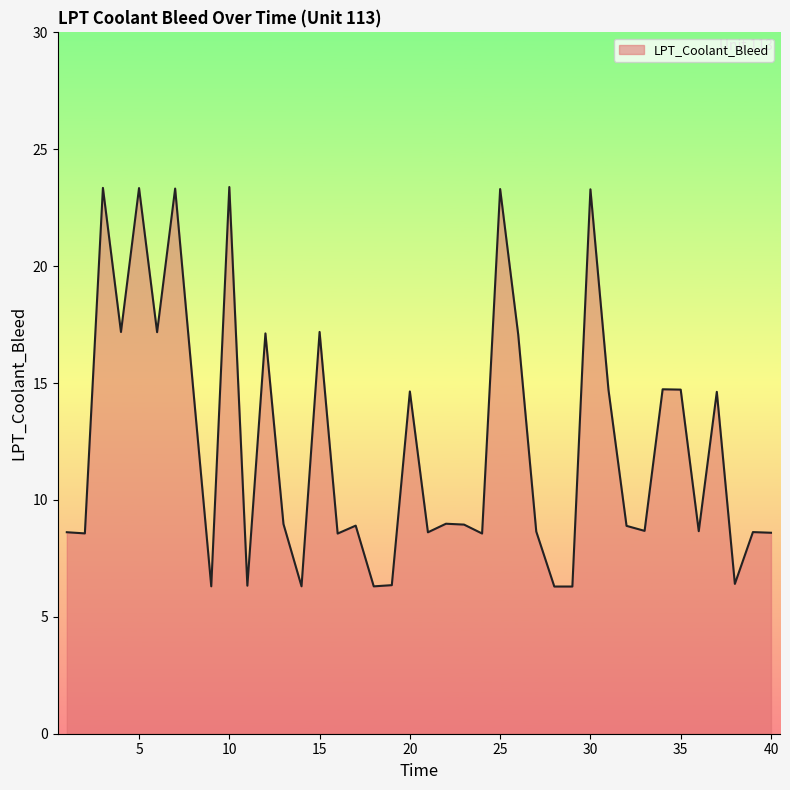

What is the difference between the maximum and minimum values?

17.1